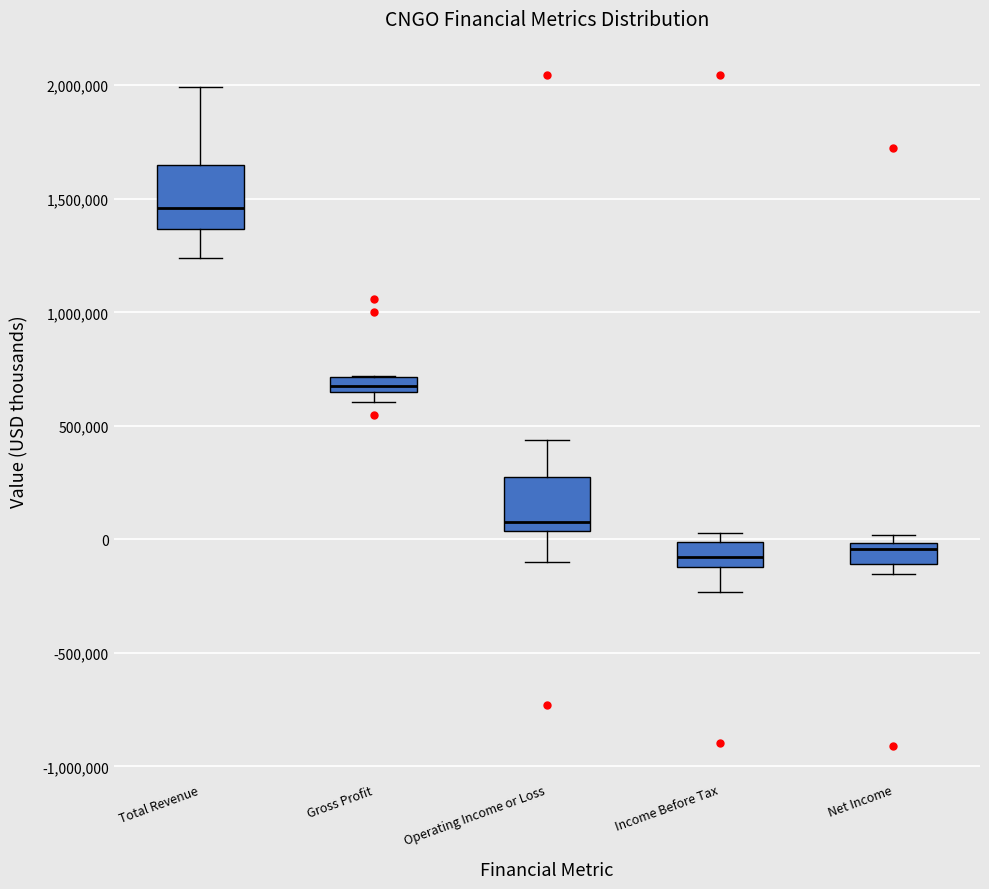

Which box has the highest median line?

Total Revenue